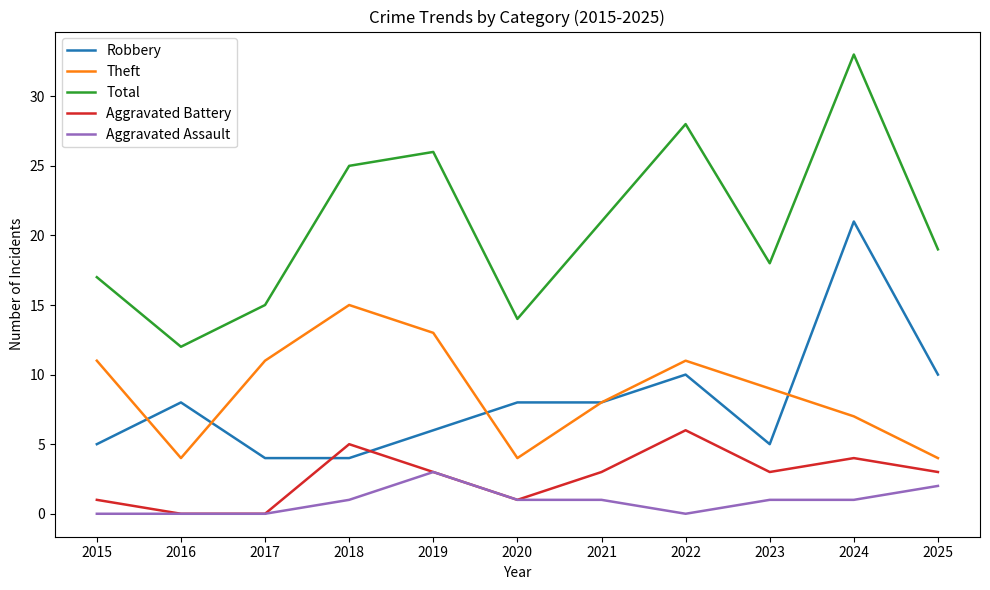

How many lines are shown in the chart?

5